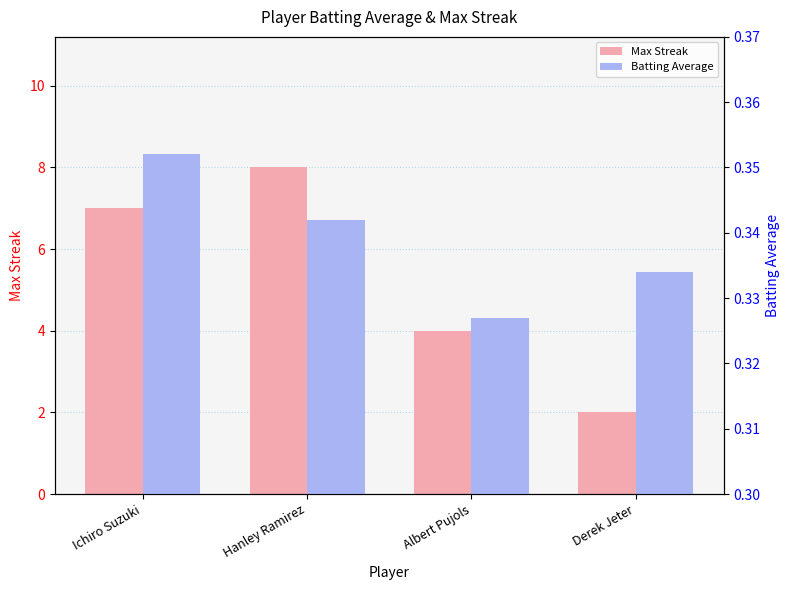

What is the label of the 1st bar from the left?

Ichiro Suzuki